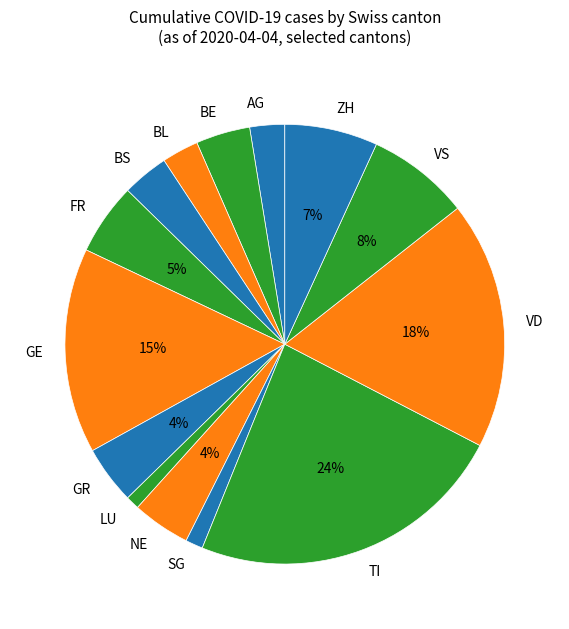

Which slice is the largest?

TI